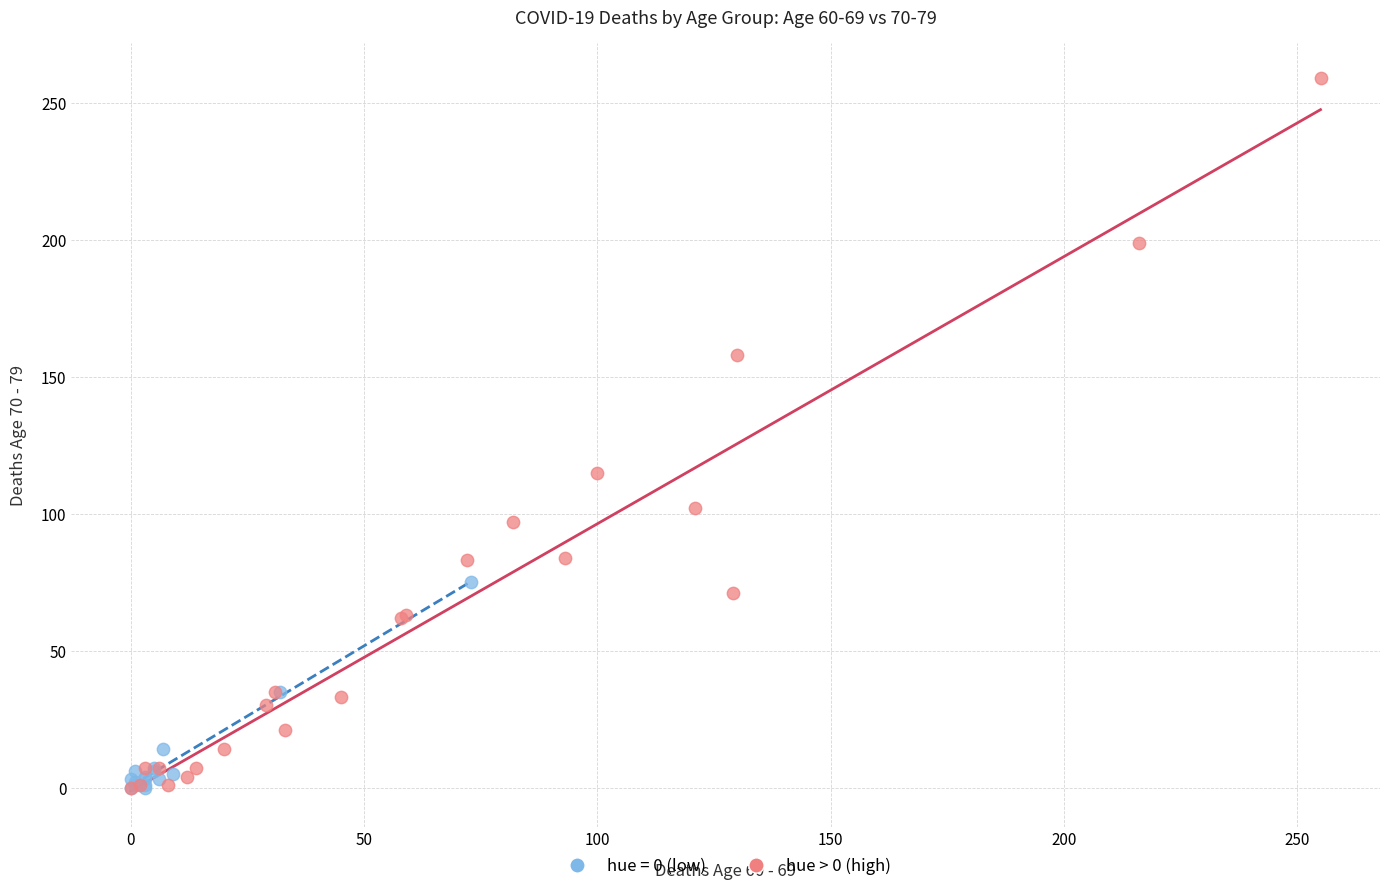

Which series has the largest Y range (max minus min)?

hue > 0 (high)